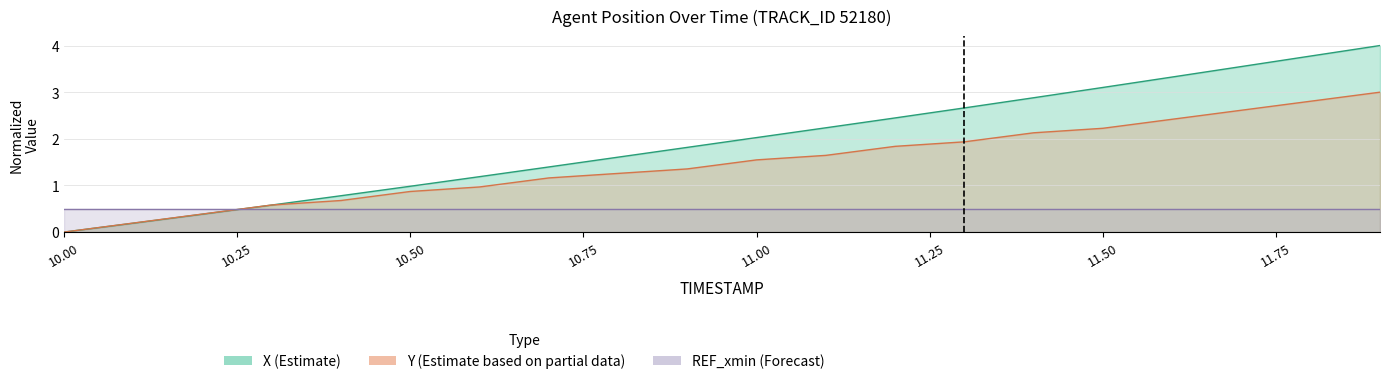

What is the value of the Y point at the 4th from the left?

0.6